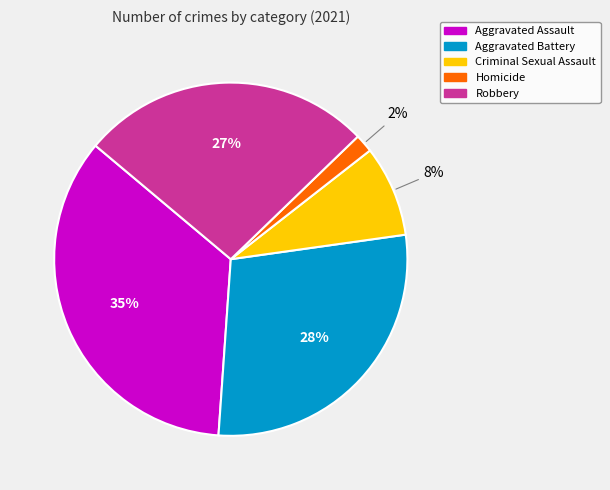

Which slice is the smallest?

Homicide